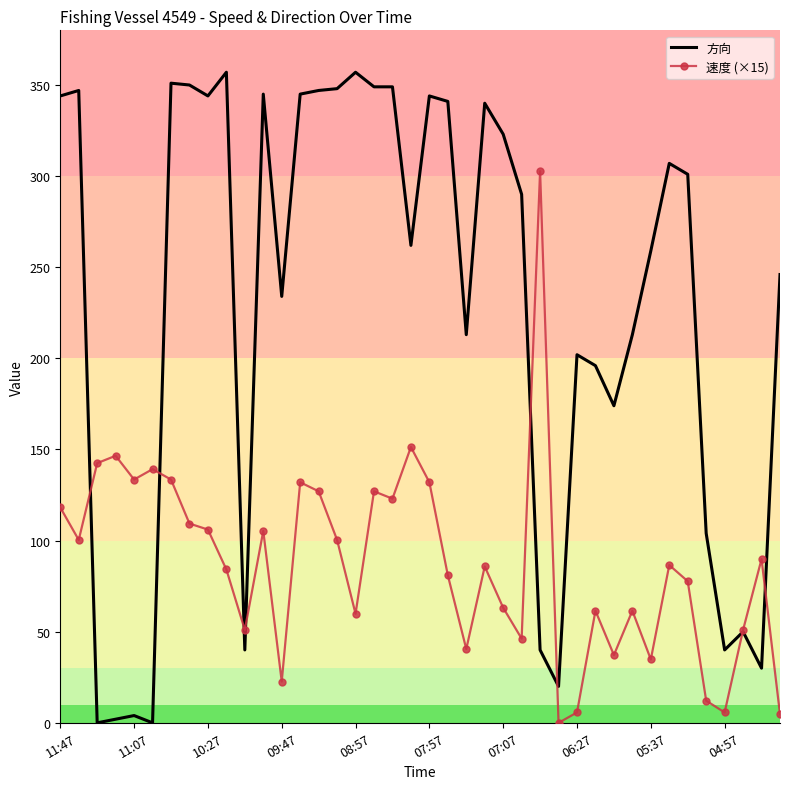

Which series has the largest range (max minus min)?

方向